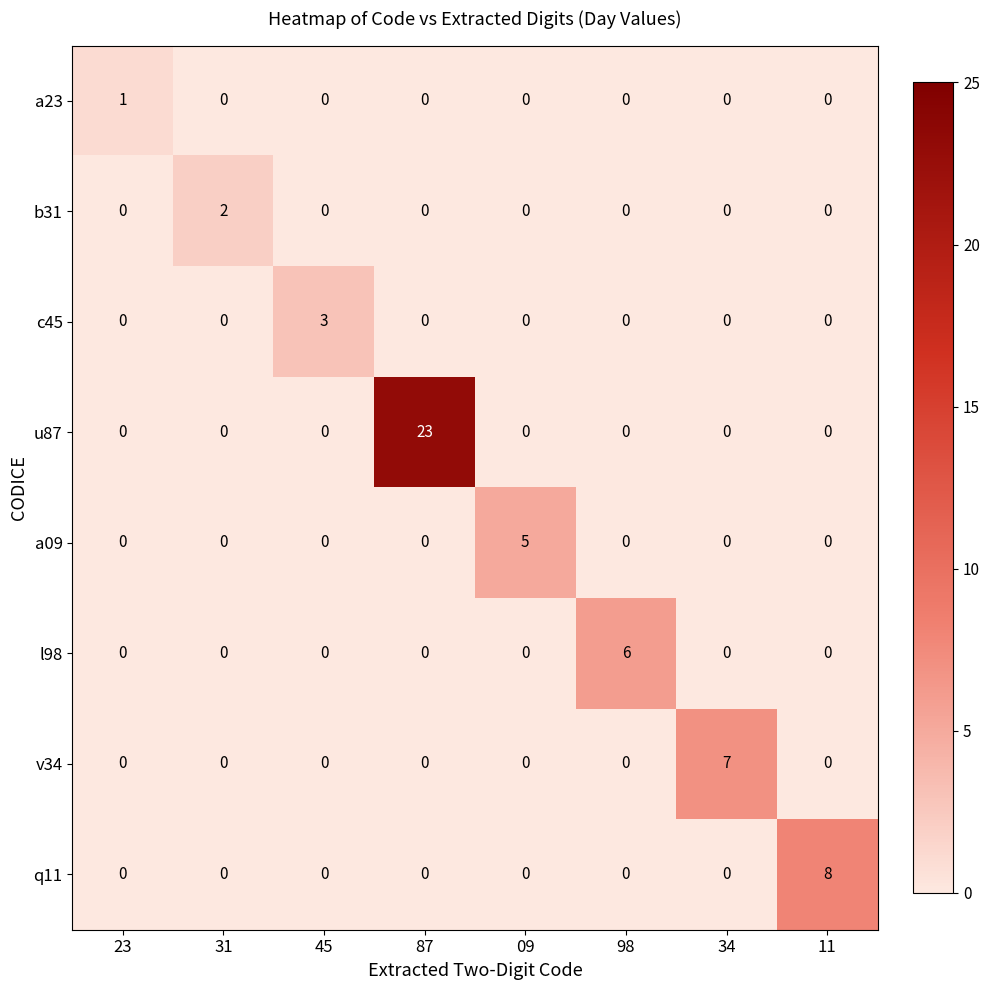

At which category is the sum across all series the highest?

87